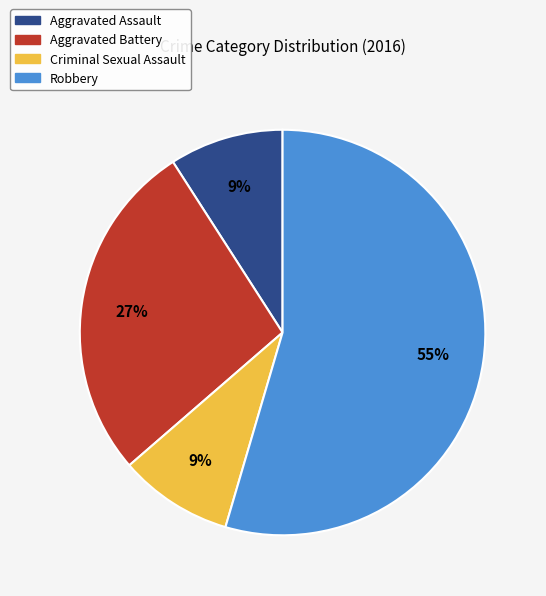

Is the sum of Aggravated Battery and Robbery greater than half?

Yes